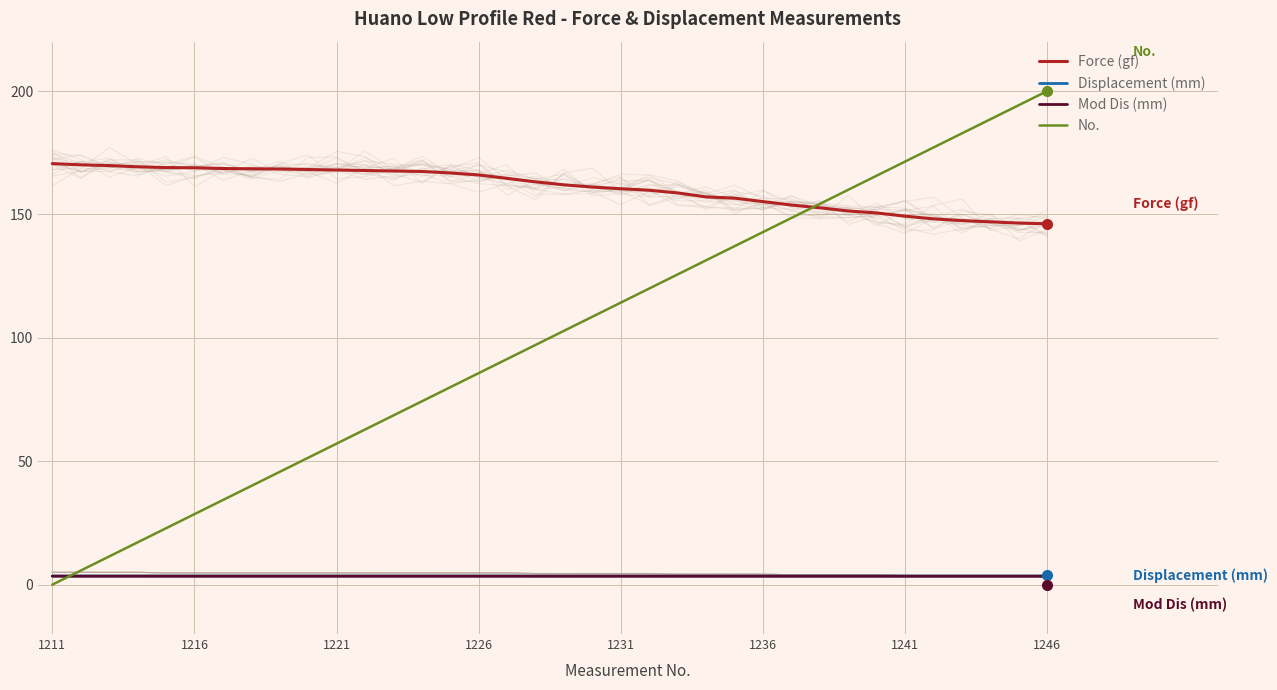

Reading left to right, what are all the values shown in this chart?

Force (gf): 170.6	170.1	169.8	169.3	169.0	168.9	168.6	168.5	168.4	168.2	168.0	167.8	167.6	167.4	166.8	166.0	164.6	163.2	162.0	161.1	160.4	159.8	158.7	157.1	156.6	155.2	153.8	152.7	151.4	150.6	149.3	148.2	147.5	147.0	146.5	146.2
Displacement (mm): 3.5	3.5	3.5	3.5	3.5	3.5	3.5	3.5	3.5	3.5	3.5	3.5	3.5	3.5	3.5	3.5	3.5	3.5	3.5	3.5	3.5	3.5	3.5	3.5	3.5	3.5	3.5	3.5	3.5	3.5	3.5	3.5	3.5	3.5	3.5	3.5
Mod Dis (mm): 3.4	3.4	3.4	3.4	3.4	3.4	3.4	3.4	3.4	3.4	3.4	3.4	3.4	3.4	3.4	3.4	3.4	3.4	3.4	3.4	3.4	3.4	3.4	3.4	3.4	3.4	3.4	3.4	3.4	3.4	3.4	3.4	3.4	3.4	3.4	3.4
No.: 0.0	5.7	11.4	17.1	22.9	28.6	34.3	40.0	45.7	51.4	57.1	62.9	68.6	74.3	80.0	85.7	91.4	97.1	102.9	108.6	114.3	120.0	125.7	131.4	137.1	142.9	148.6	154.3	160.0	165.7	171.4	177.1	182.9	188.6	194.3	200.0